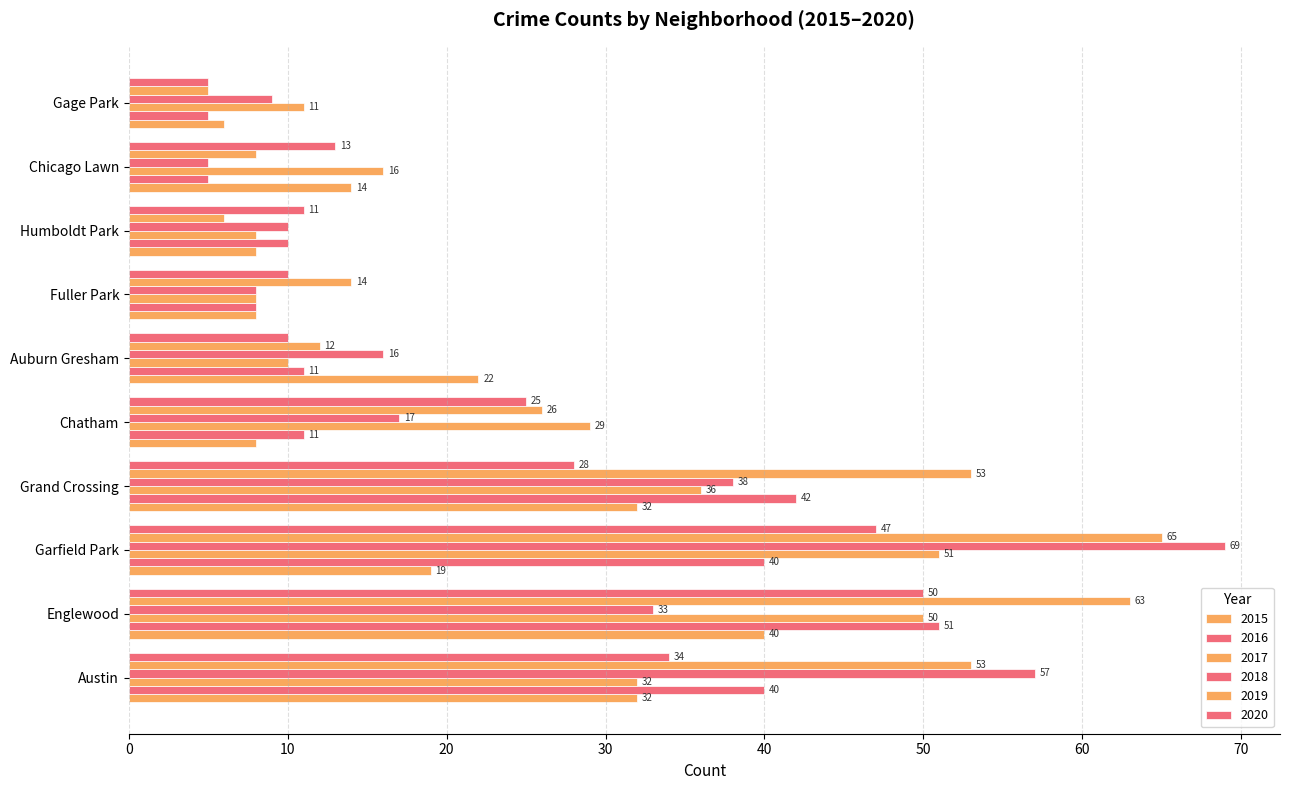

The 2020 series shows 48 at Austin. True or false?

False